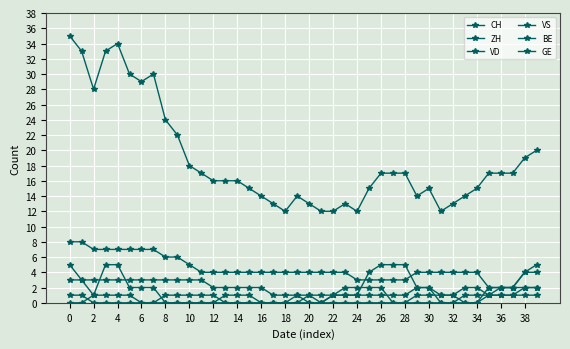

Does the chart have visible grid lines?

Yes